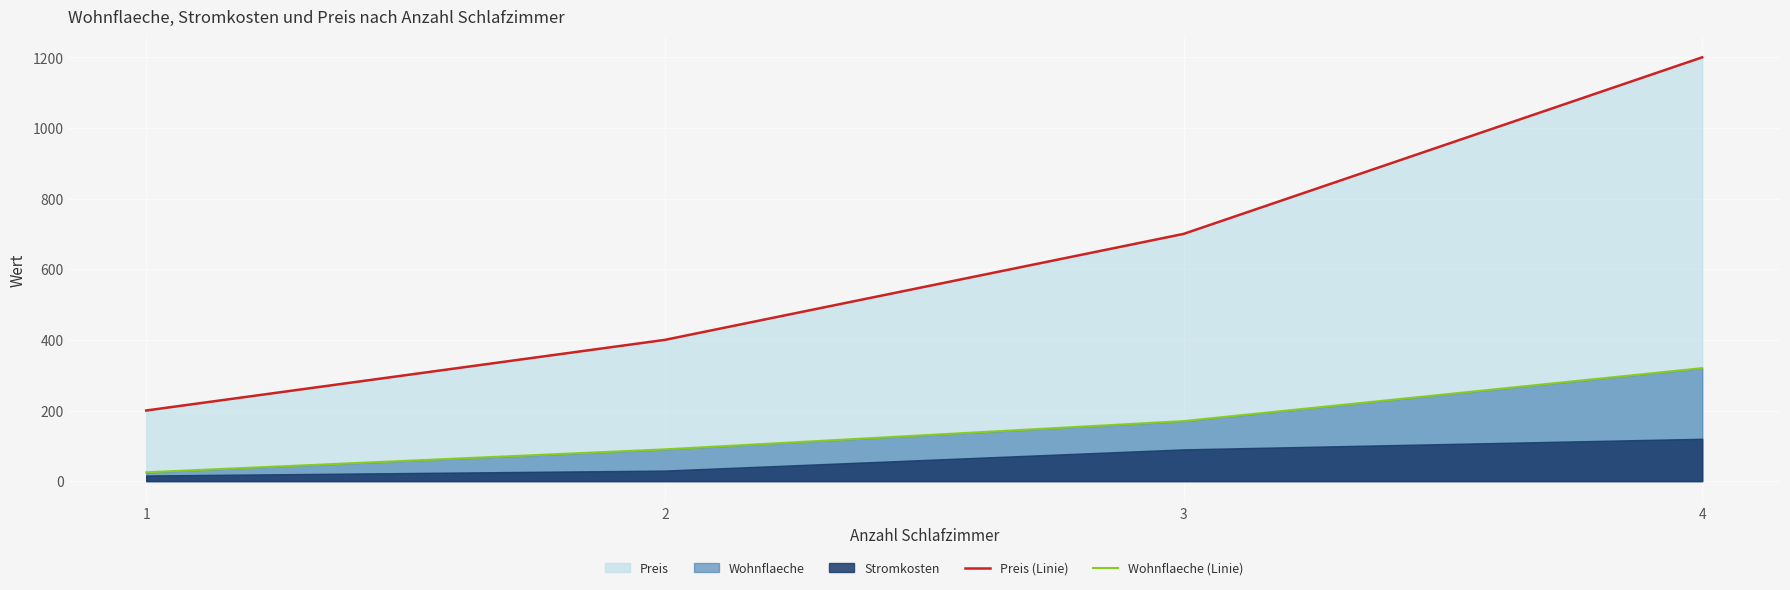

What is the highest value of the Wohnflaeche (Linie) series?

320